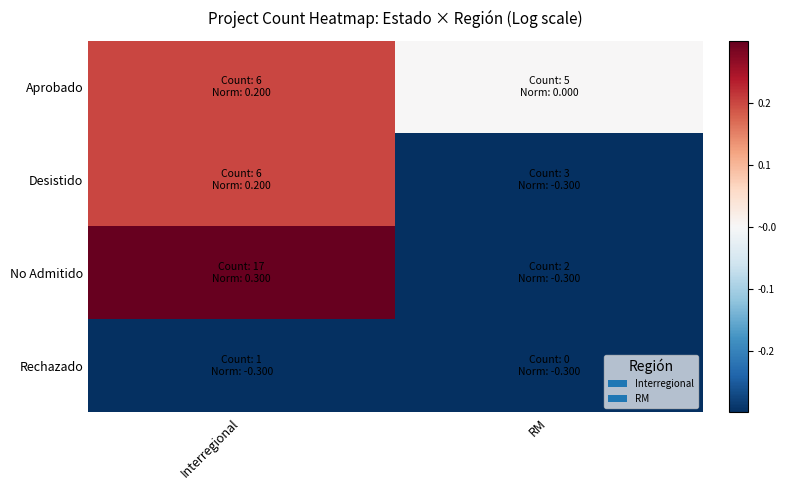

What is the difference between the highest and lowest values at RM?

0.3